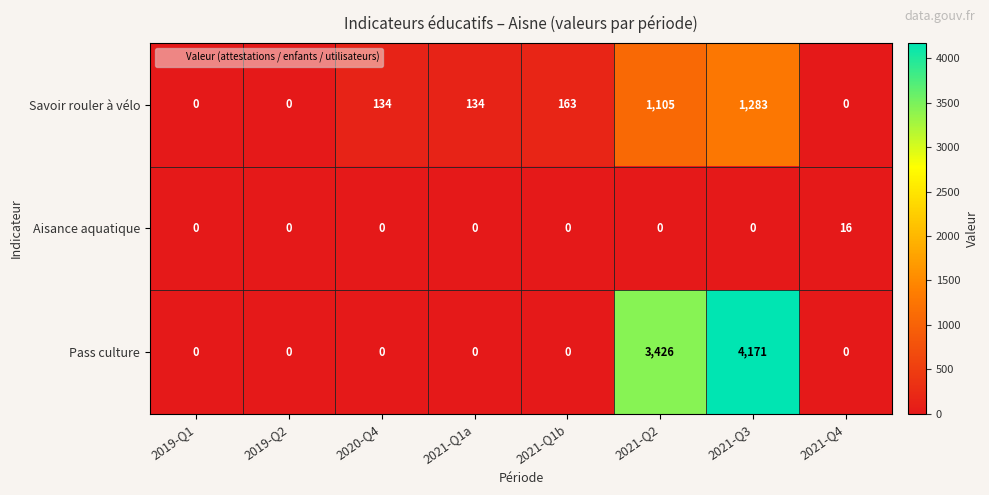

What is the sum of all Aisance aquatique values?

16